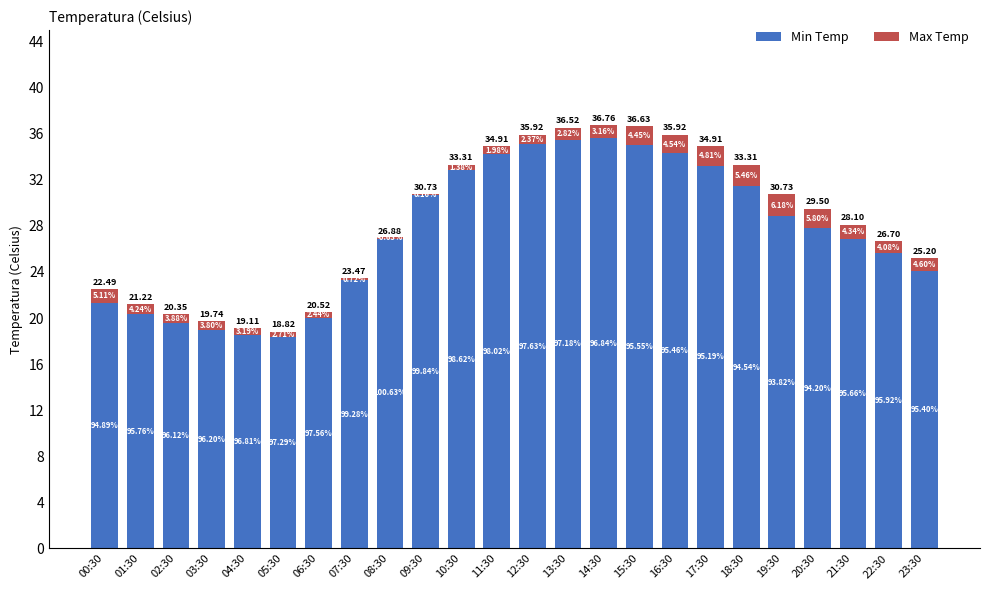

Reading right to left, transcribe all the data shown in this chart.

Min Temp: 24.0	25.6	26.9	27.8	28.8	31.5	33.2	34.3	35.0	35.6	35.5	35.1	34.2	32.9	30.7	27.1	23.3	20.0	18.3	18.5	19.0	19.6	20.3	21.3
Max Temp: 1.2	1.1	1.2	1.7	1.9	1.8	1.7	1.6	1.6	1.2	1.0	0.9	0.7	0.5	0.1	-0.2	0.2	0.5	0.5	0.6	0.8	0.8	0.9	1.1